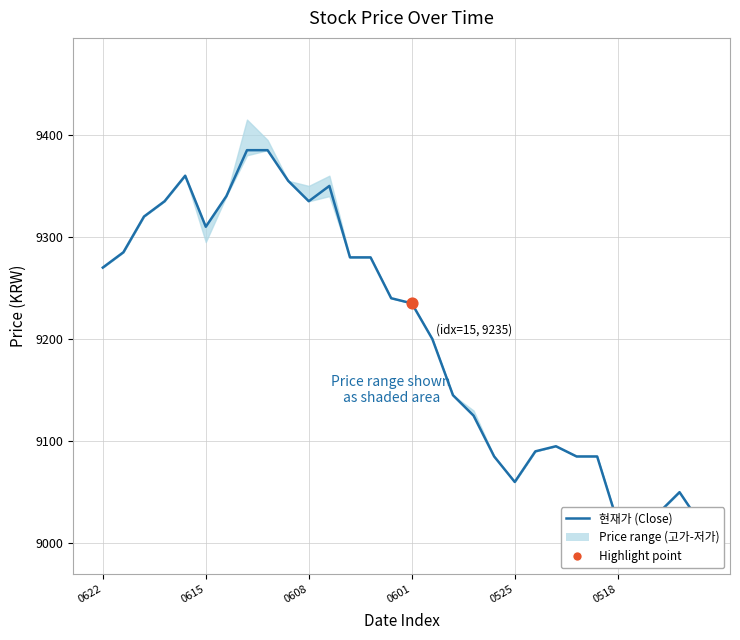

What is the change in value from 9 to 15?

-120